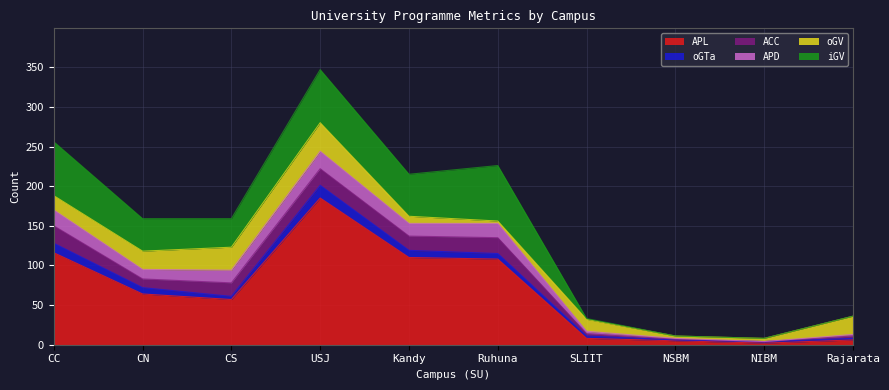

At which label does APL reach its peak?

USJ